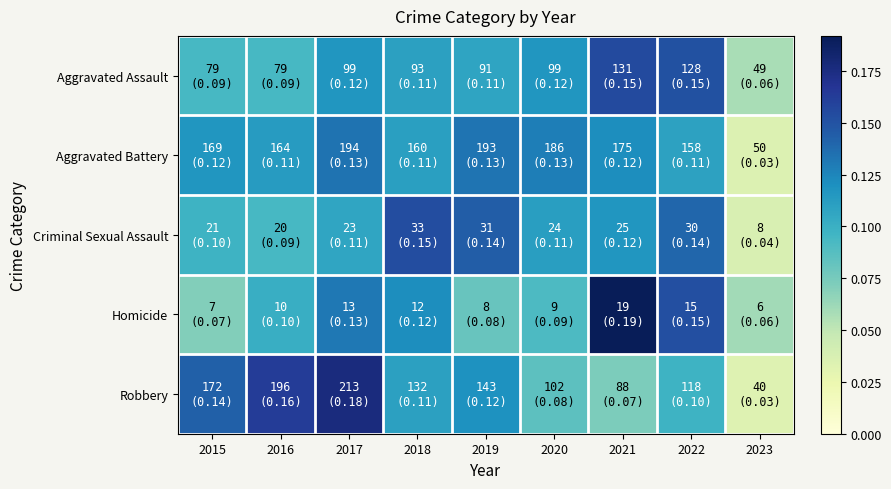

Which has a higher value, 2021 or 2022?

2021